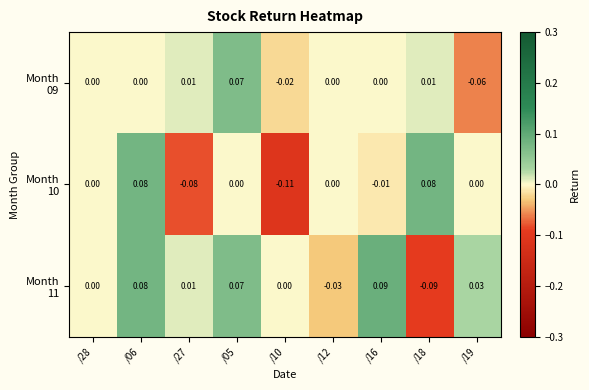

How many series are shown in this chart?

3